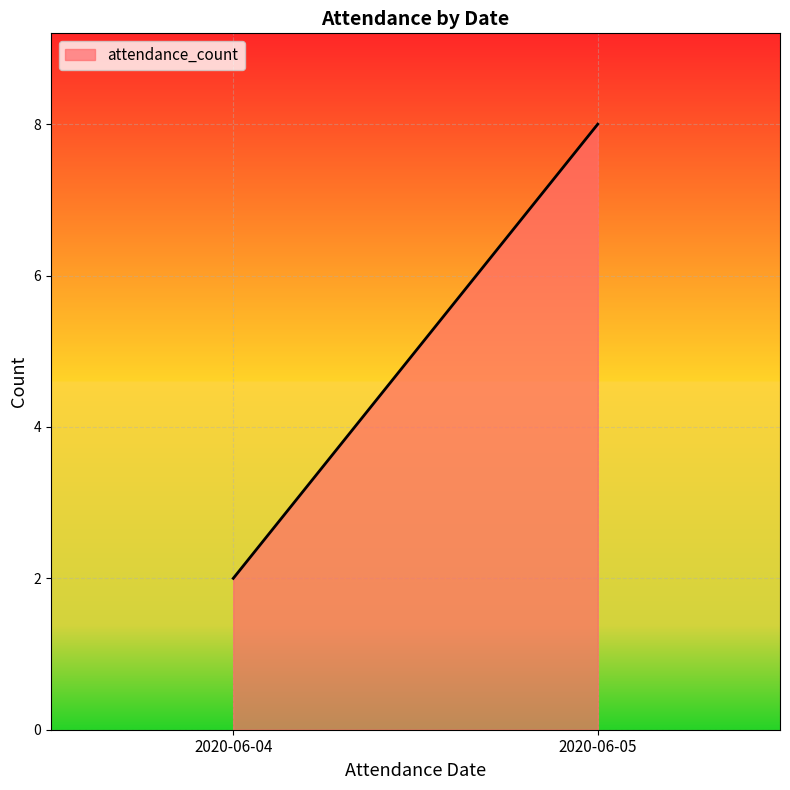

How many values are between 2 and 8?

2